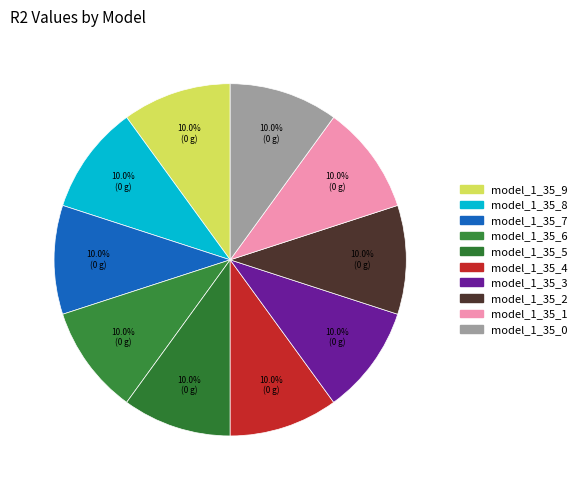

Count the number of slices in the pie.

10